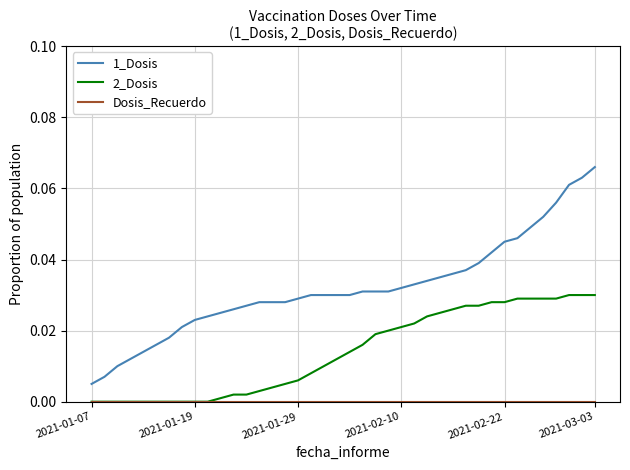

Which series has the largest total across all categories?

1_Dosis